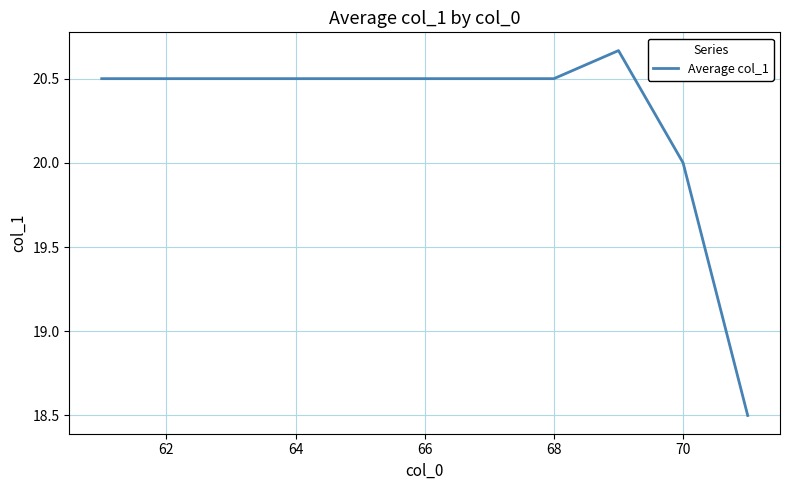

What is the difference between the maximum and minimum values?

2.2